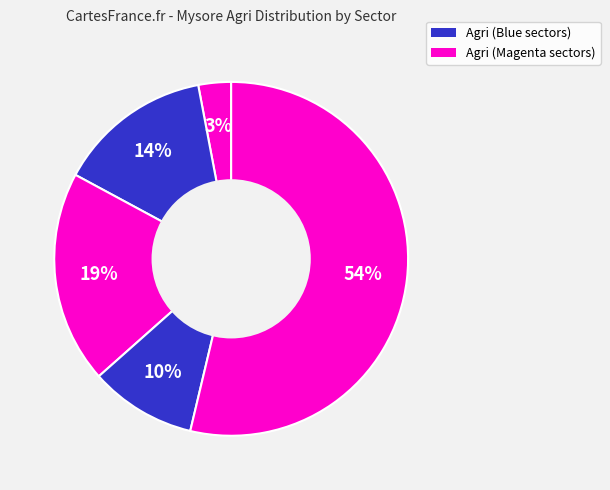

How many slices are in this pie chart?

5